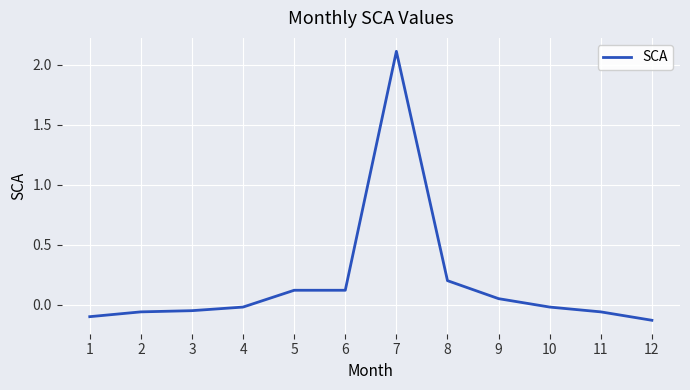

What is the change in value from 5 to 7?

+2.0